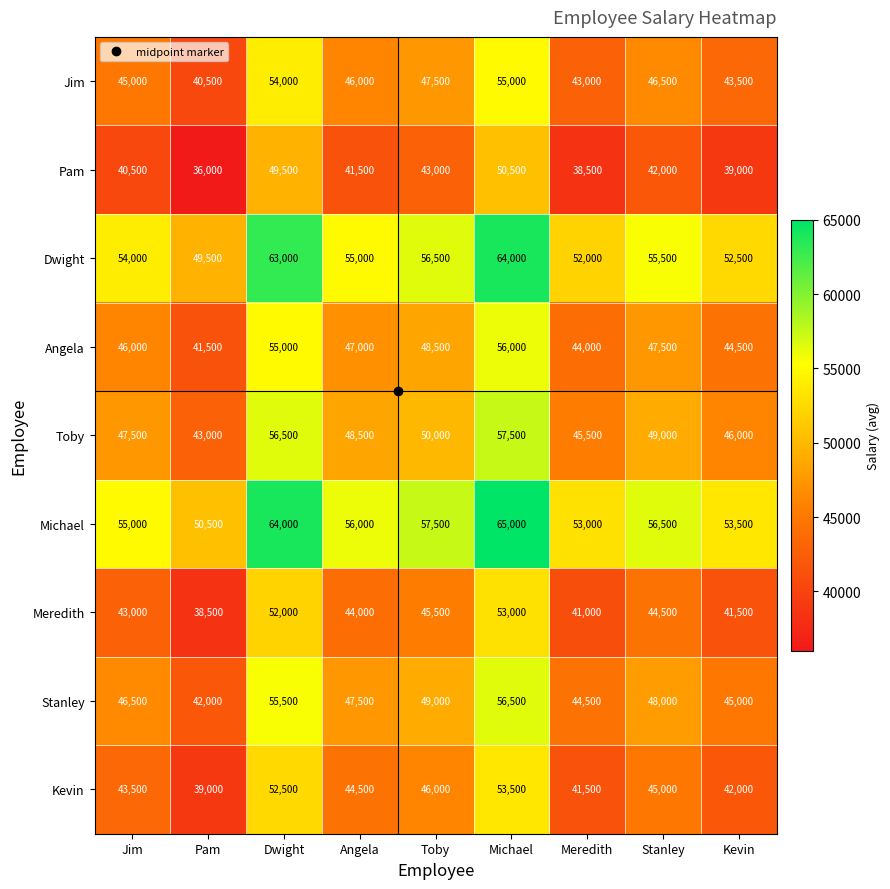

What is the difference between the second highest and second lowest values in the Michael series?

11000